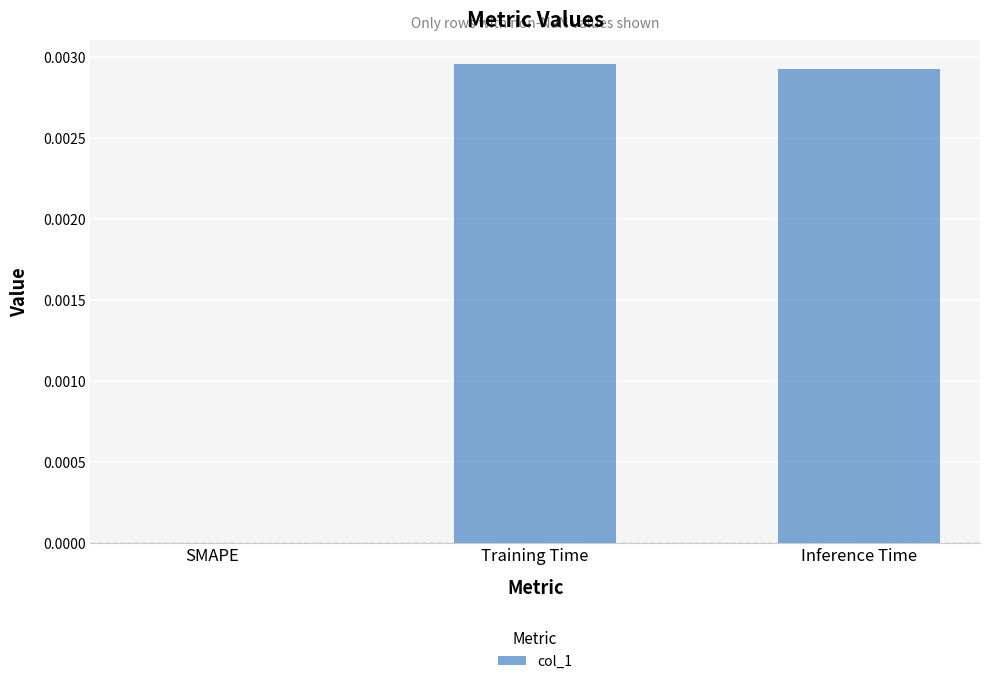

Count the number of values greater than 0.

2